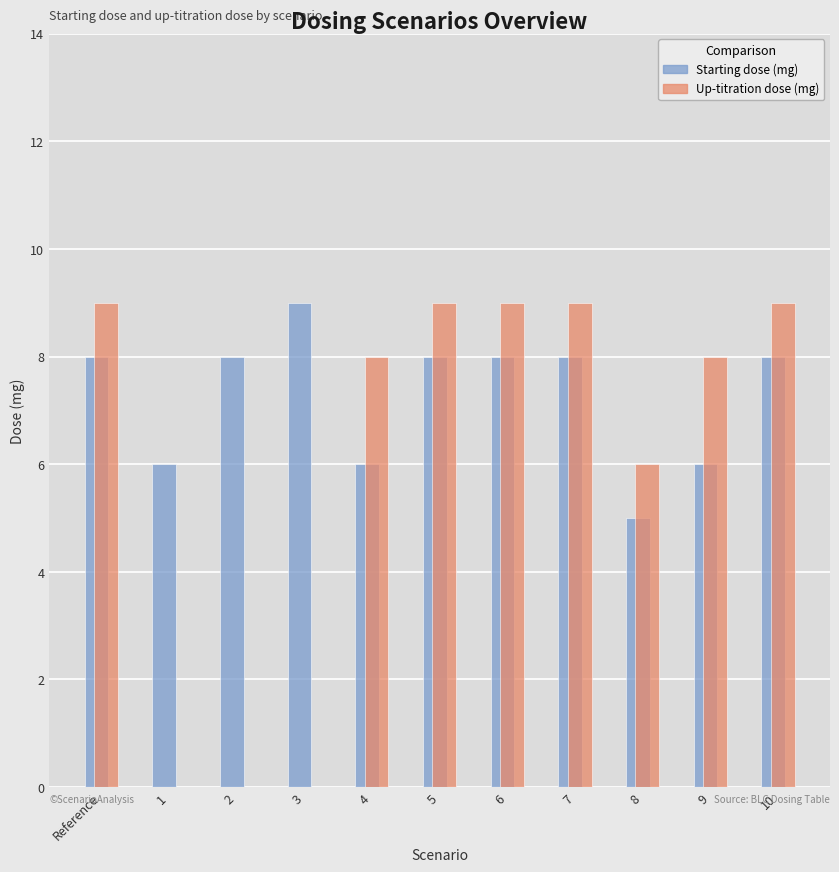

Is it true that Up-titration dose (mg) equals 12 at 5?

False